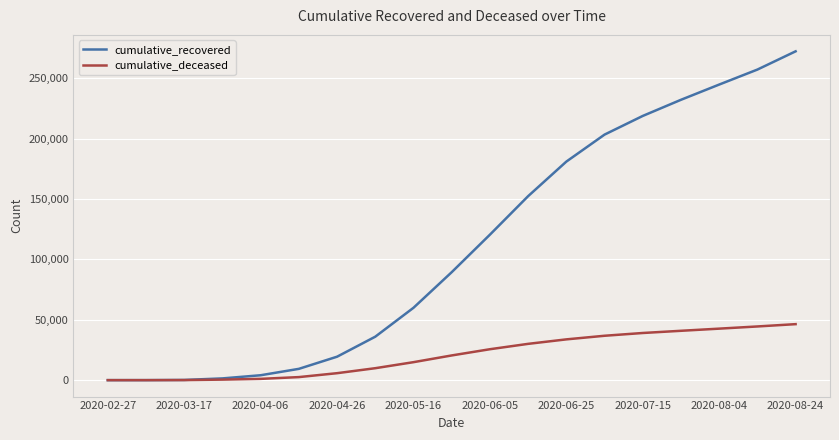

Which series has the largest total across all categories?

cumulative_recovered